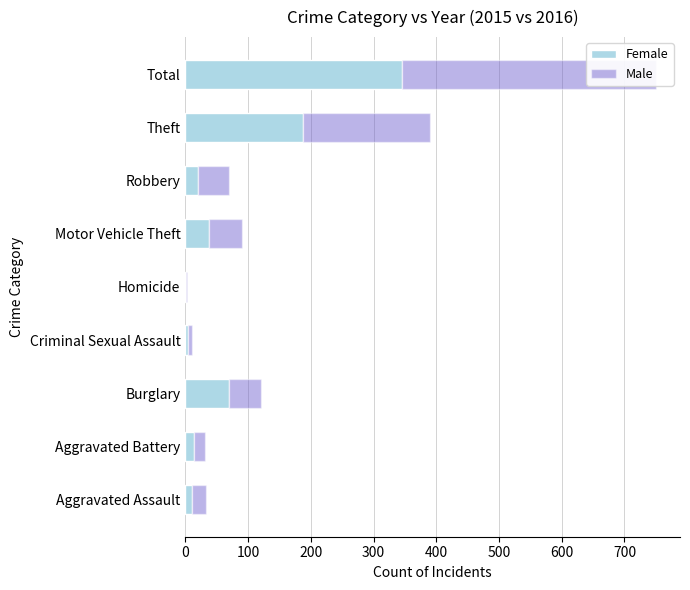

Is the value of Female at Homicide greater than the value of Male at Homicide?

No